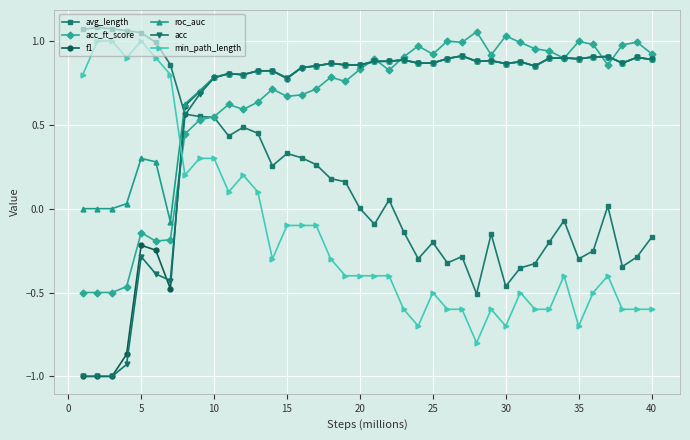

What is the lowest value of the acc series?

-1.0